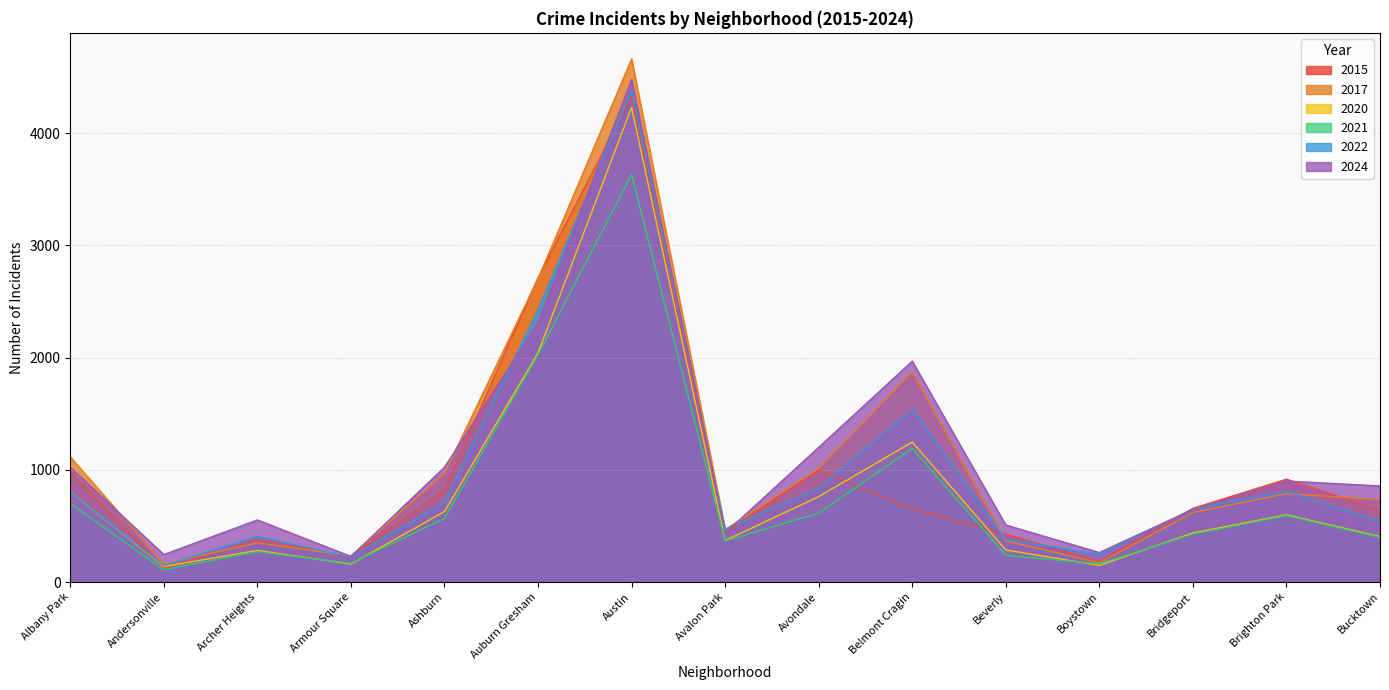

Which series ends up on top after the final intersection of 2022 and 2015?

2015